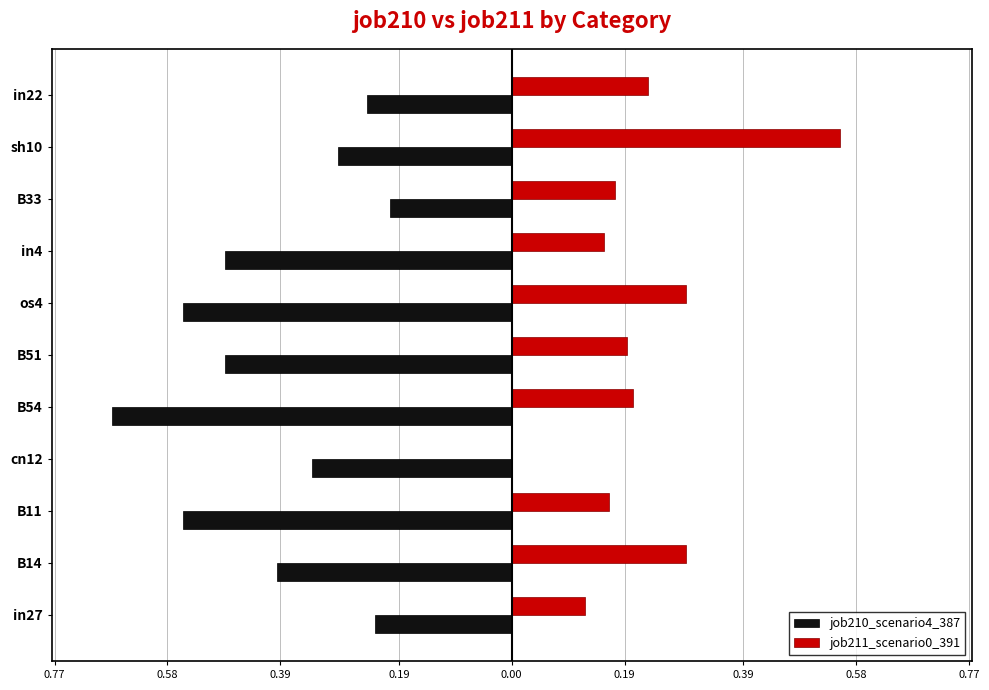

What are all the series names shown in the legend?

job210_scenario4_387, job211_scenario0_391